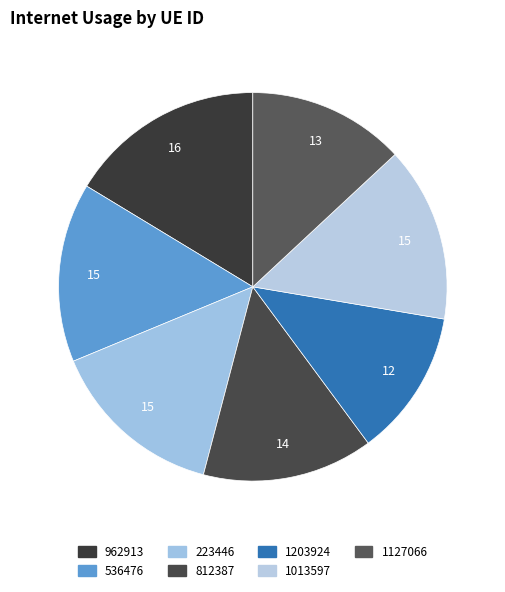

What percentage do 962913 and 1203924 together represent?

28.5%